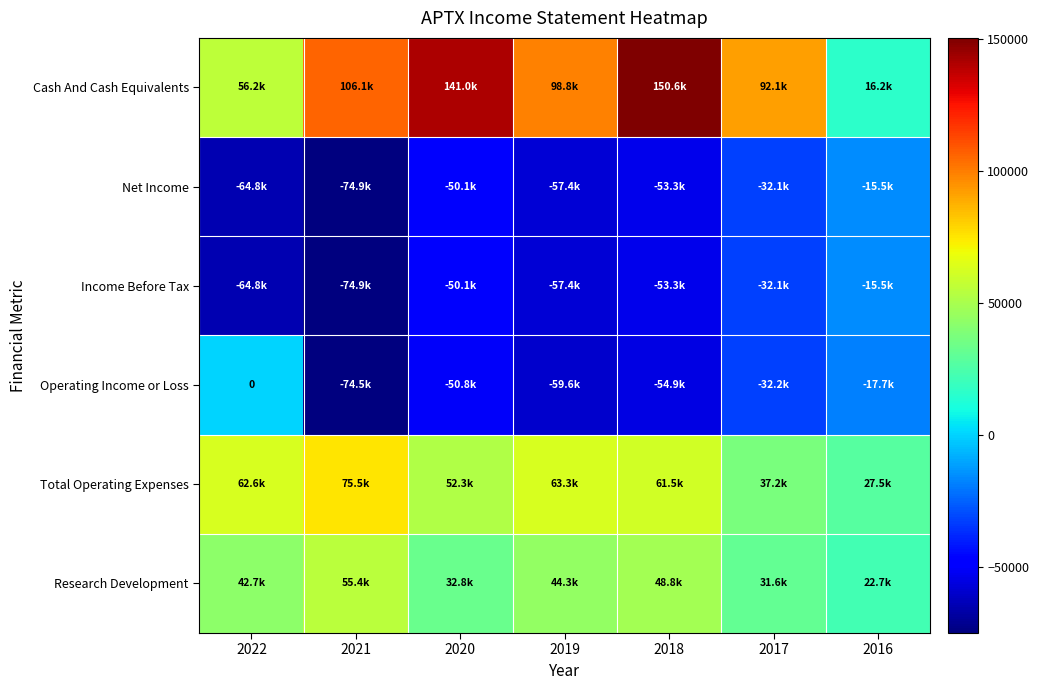

At which label does Research Development first exceed 42700?

2021